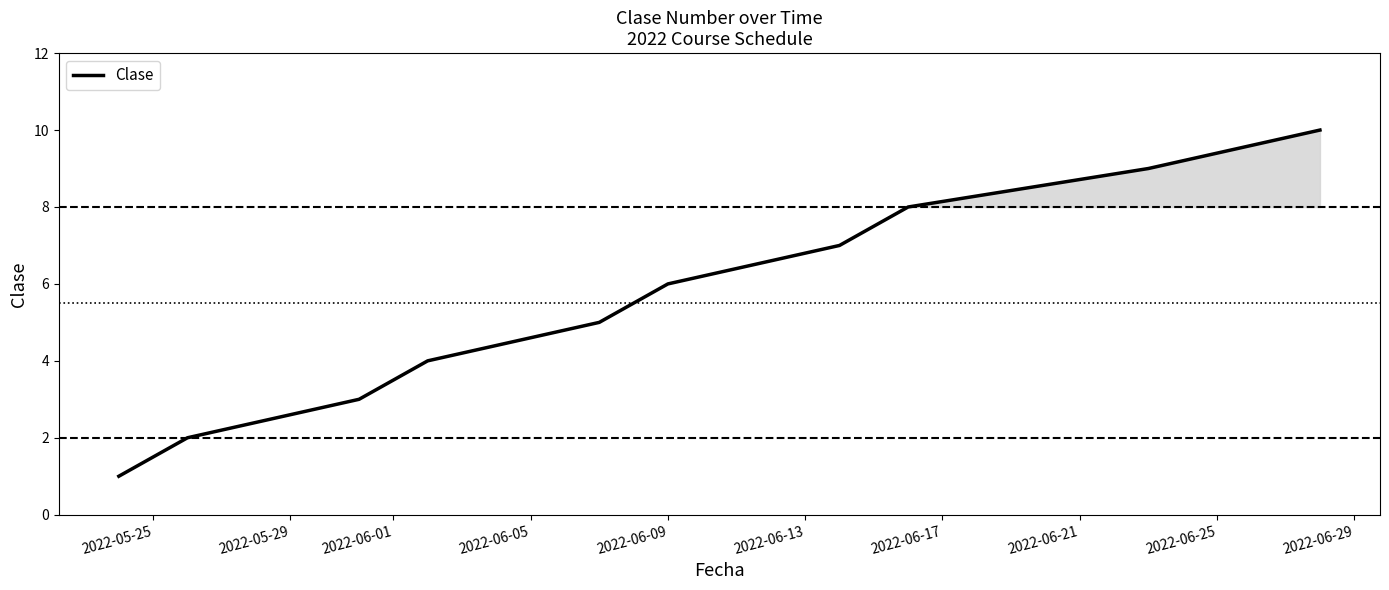

What is the maximum value shown in the chart?

10